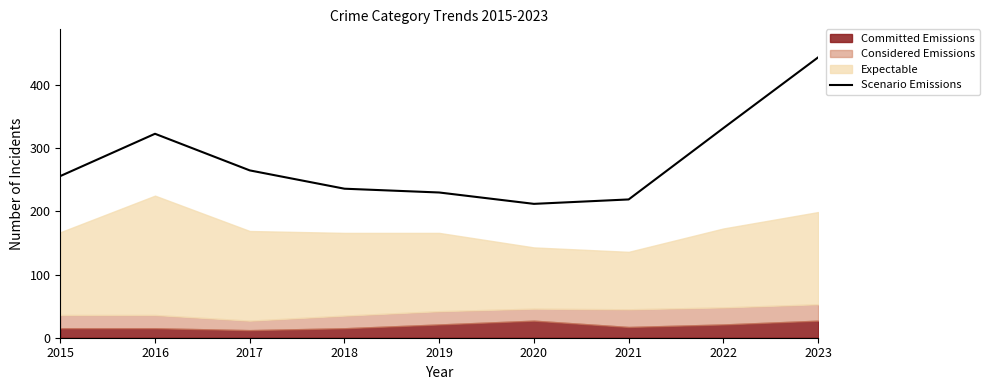

Rank the categories by value from highest to lowest.

2023, 2022, 2016, 2017, 2015, 2018, 2019, 2021, 2020